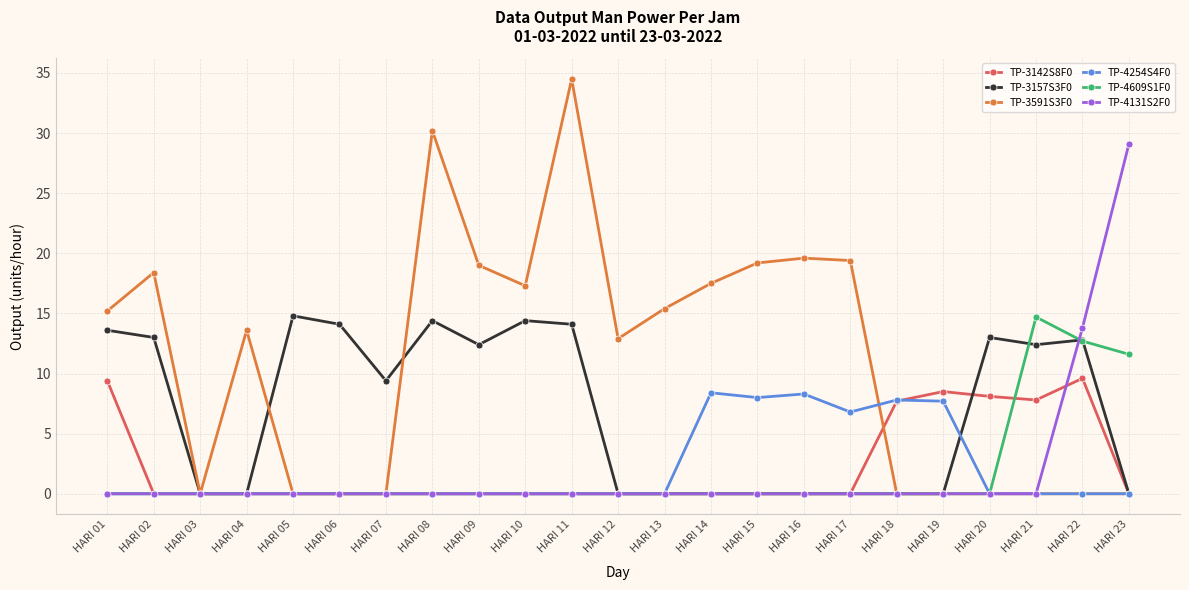

Is it true that TP-3591S3F0 equals 0.0 at HARI 23?

True